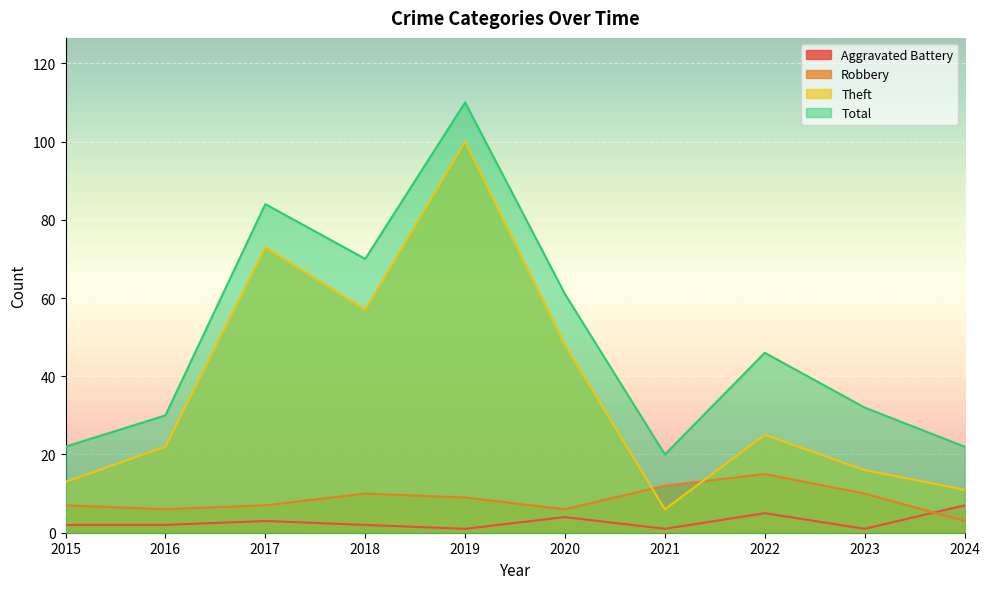

Reading right to left, what are all the values shown in this chart?

Aggravated Battery: 2024=7	2023=1	2022=5	2021=1	2020=4	2019=1	2018=2	2017=3	2016=2	2015=2
Robbery: 2024=3	2023=10	2022=15	2021=12	2020=6	2019=9	2018=10	2017=7	2016=6	2015=7
Theft: 2024=11	2023=16	2022=25	2021=6	2020=48	2019=100	2018=57	2017=73	2016=22	2015=13
Total: 2024=22	2023=32	2022=46	2021=20	2020=61	2019=110	2018=70	2017=84	2016=30	2015=22